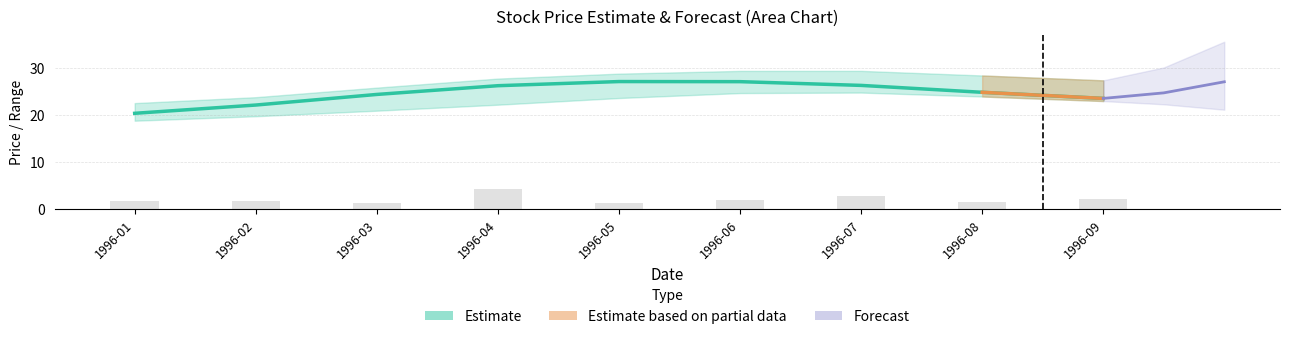

How many distinct data groups are displayed?

3